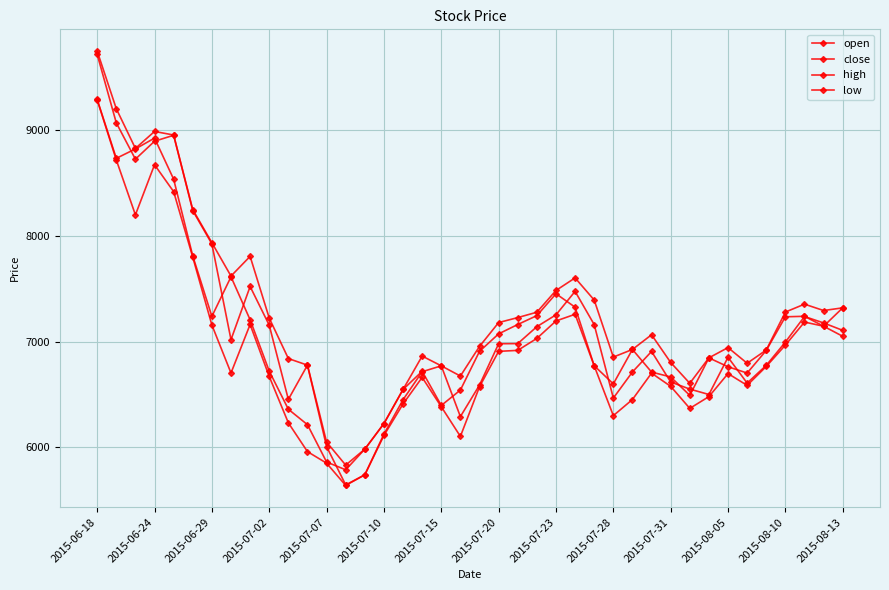

How many lines are shown in the chart?

4